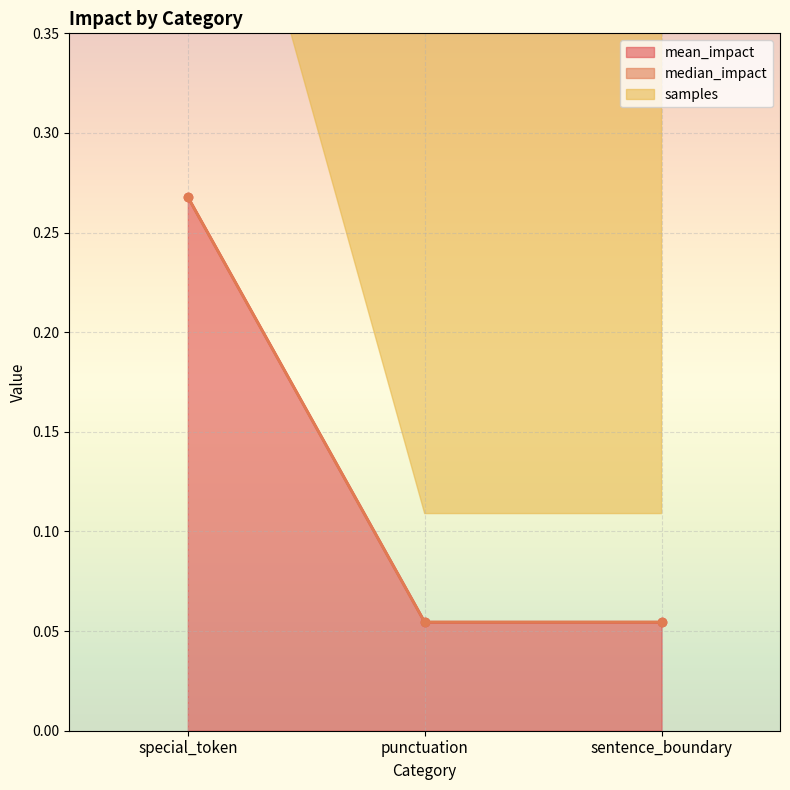

Reading left to right, extract all data points from this chart.

mean_impact: special_token=0.3	punctuation=0.1	sentence_boundary=0.1
median_impact: special_token=0.3	punctuation=0.1	sentence_boundary=0.1